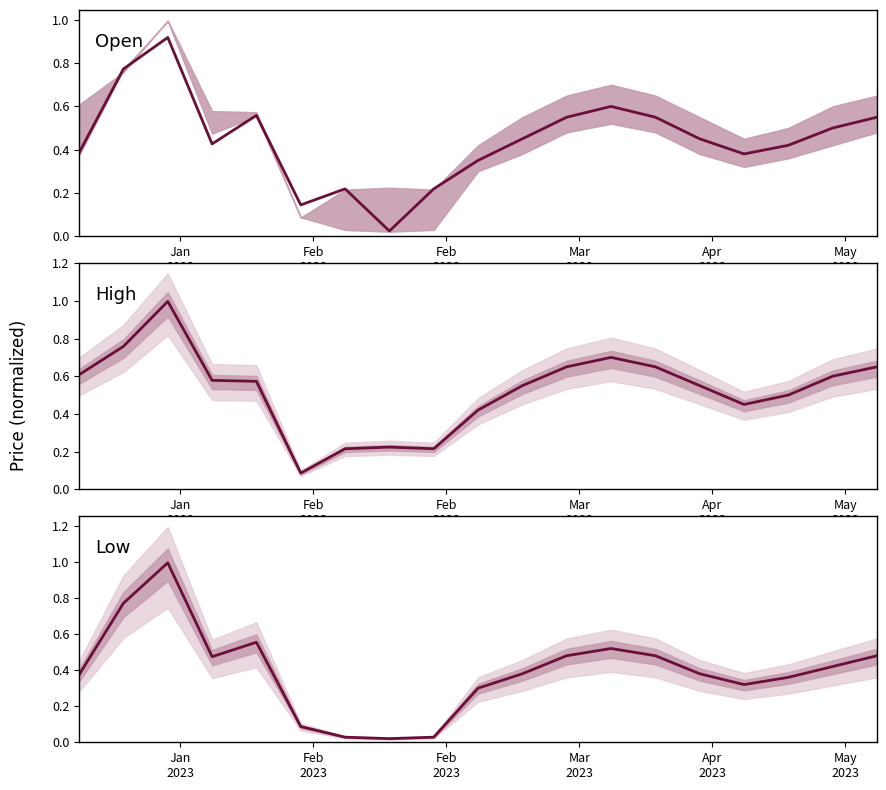

Does the chart display data point markers on the line(s)?

No